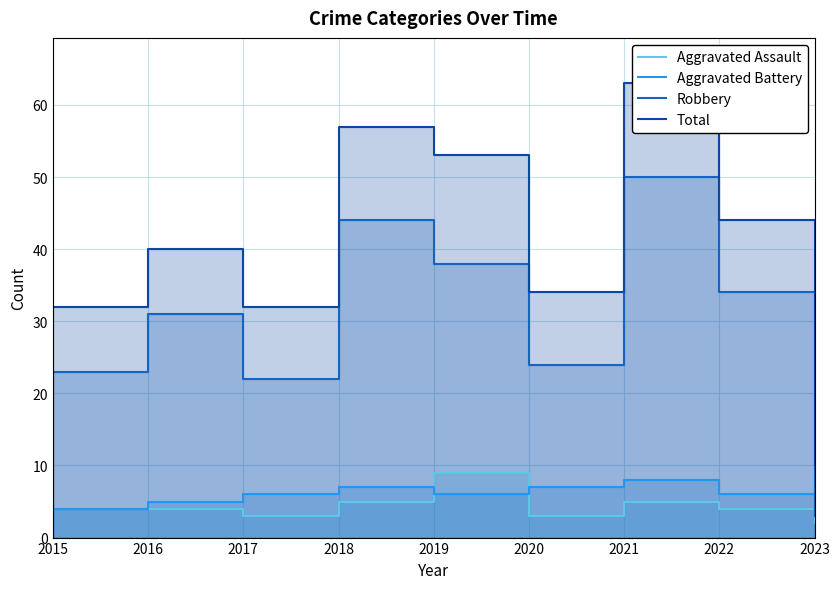

Which has a higher value, 2019 or 2018?

2019